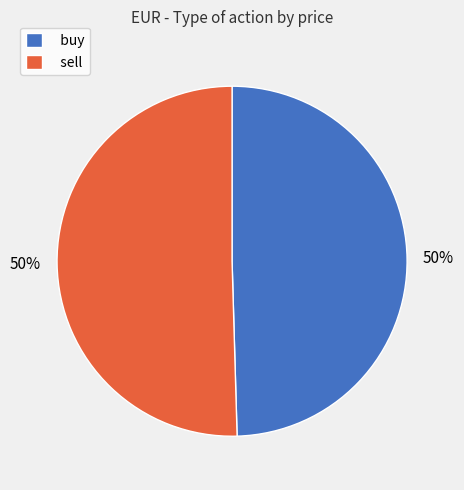

How many slices are in this pie chart?

2